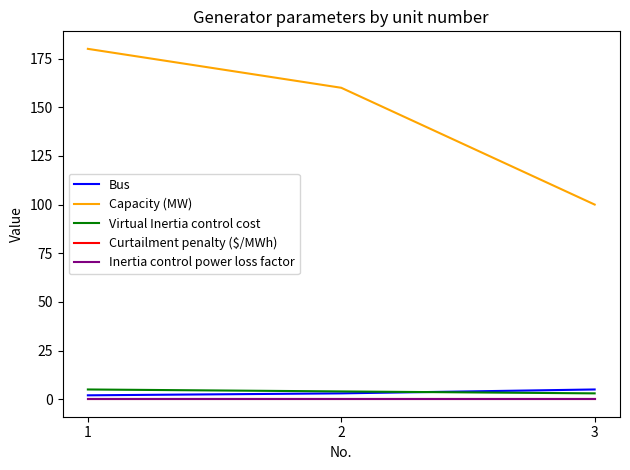

Reading right to left, transcribe all the data shown in this chart.

Bus: 5	3	2
Capacity (MW): 100	160	180
Virtual Inertia control cost: 3	4	5
Curtailment penalty ($/MWh): 0	0	0
Inertia control power loss factor: 0	0	0